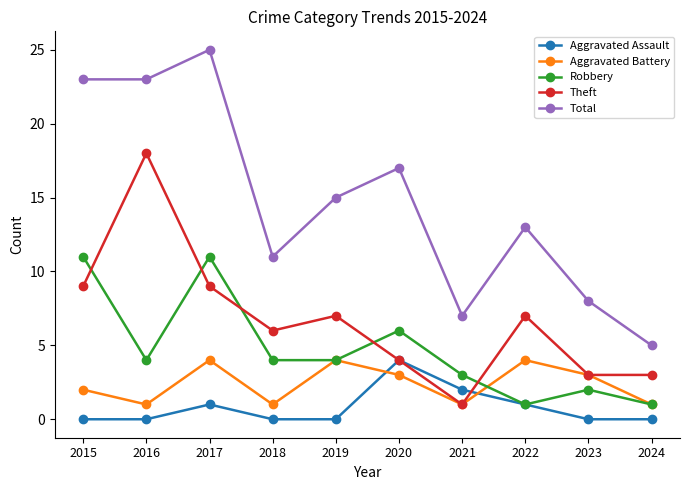

How many series are shown in this chart?

5